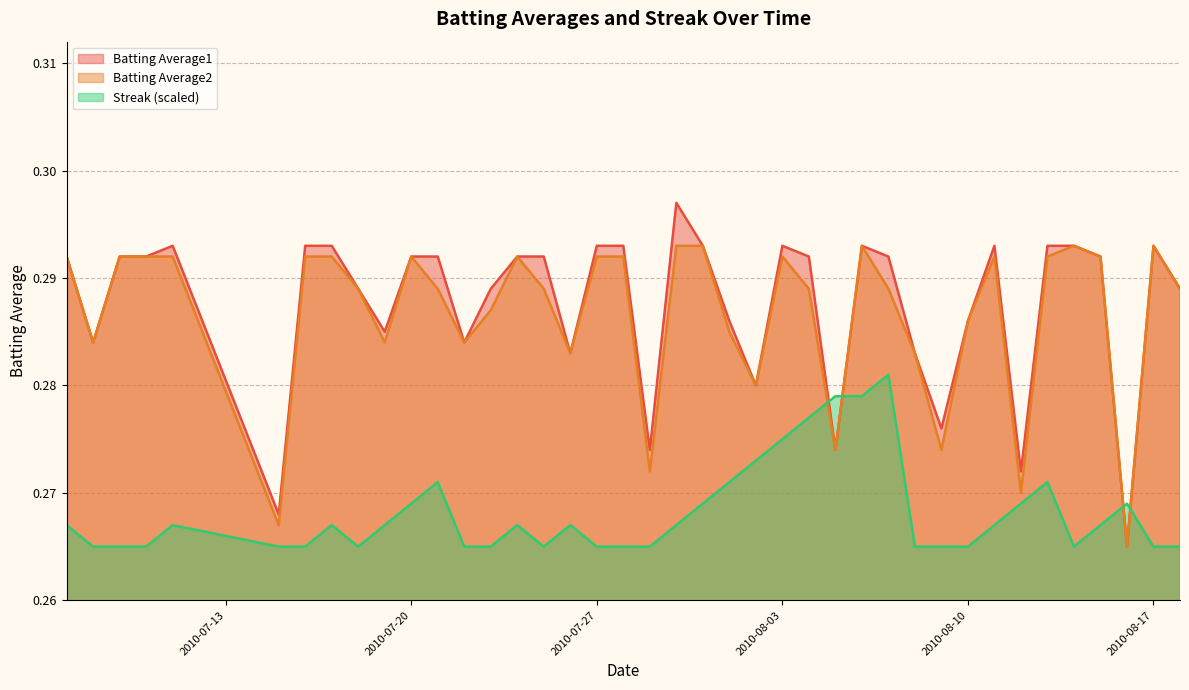

True or false: Streak (scaled) and Batting Average2 cross at least once.

True